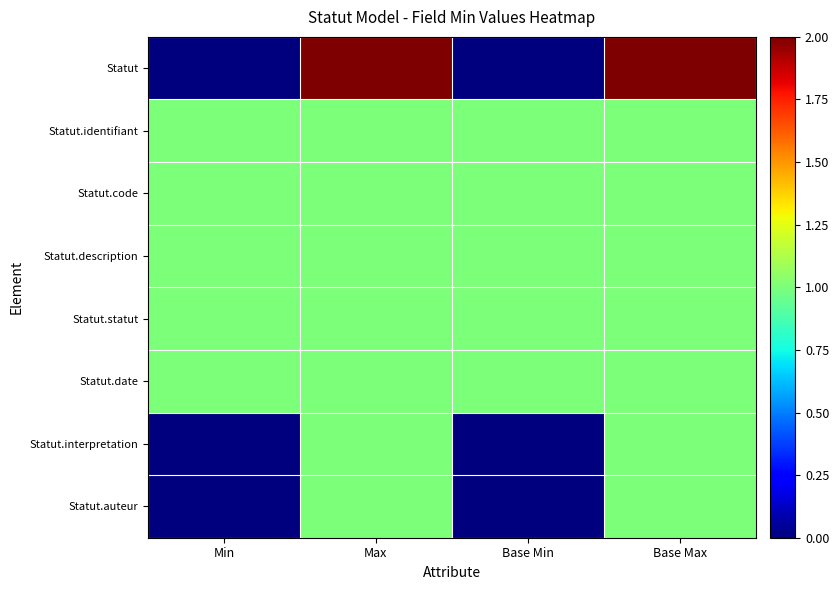

Rank the series at Max from highest to lowest value.

Statut, Statut.identifiant, Statut.code, Statut.description, Statut.statut, Statut.date, Statut.interpretation, Statut.auteur